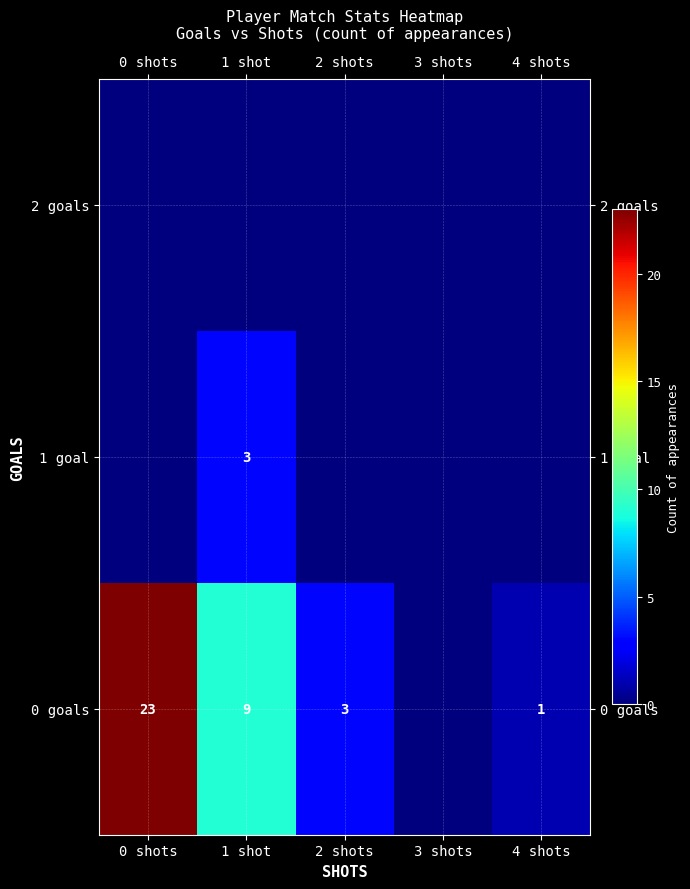

The 1 goal series shows 3 at 1 shot. True or false?

True